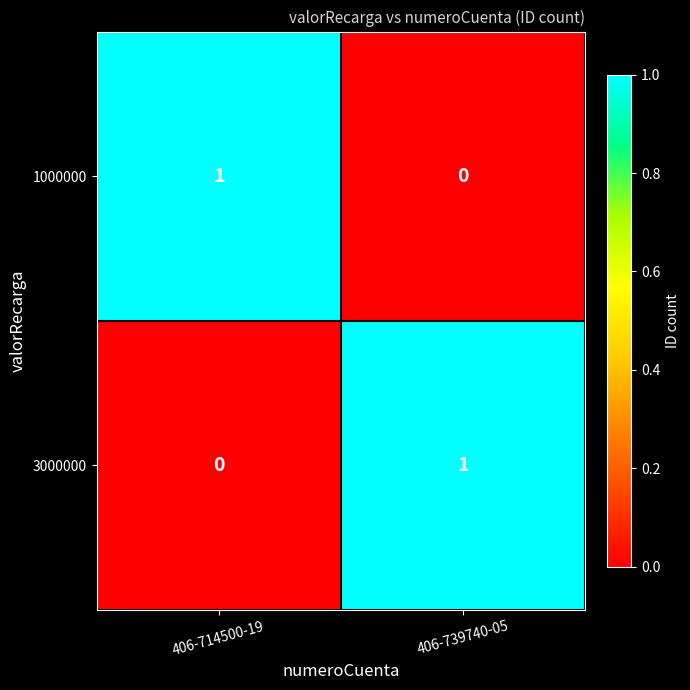

What is the total value across all series at 406-739740-05?

1